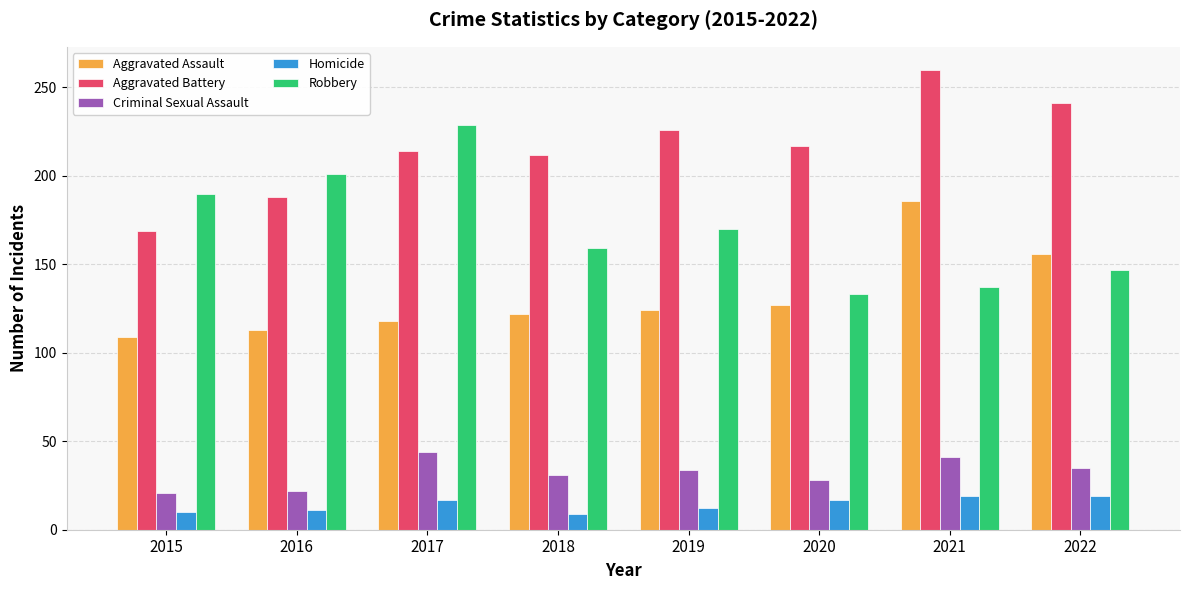

What is the smallest value displayed?

9